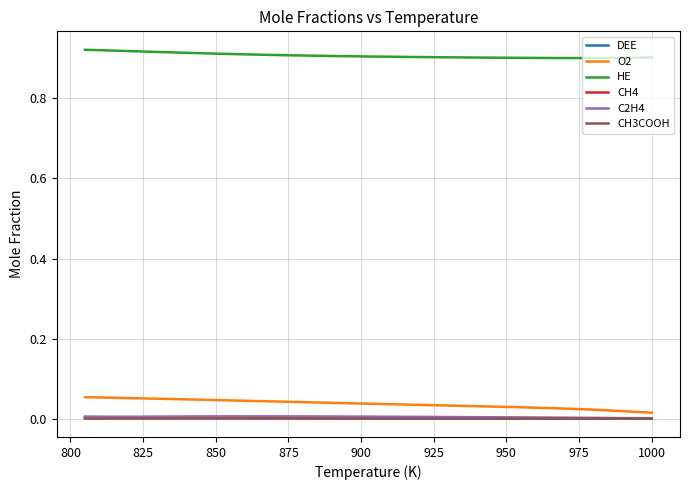

True or false: DEE and CH3COOH intersect in this chart.

False